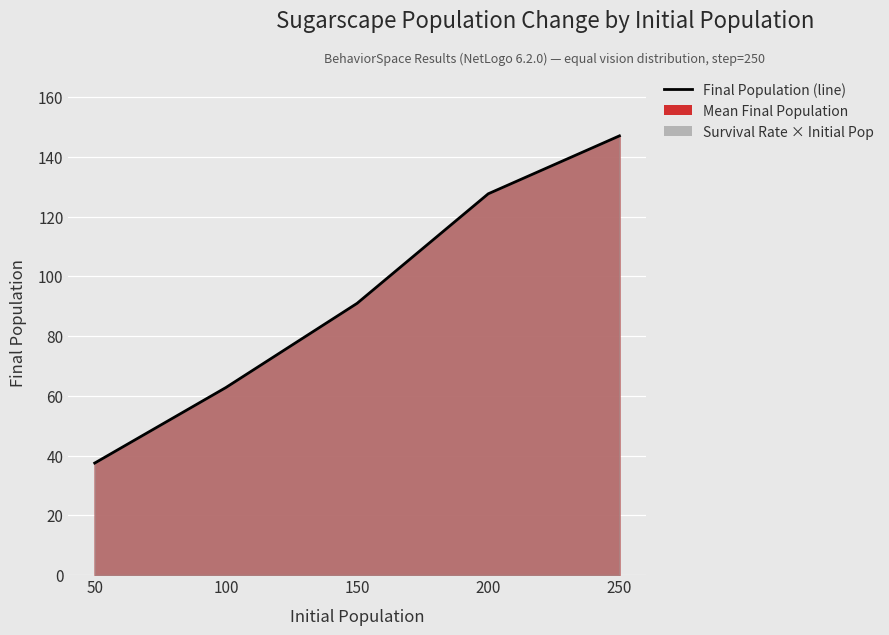

What is the value of the 4th point from the left?

127.7